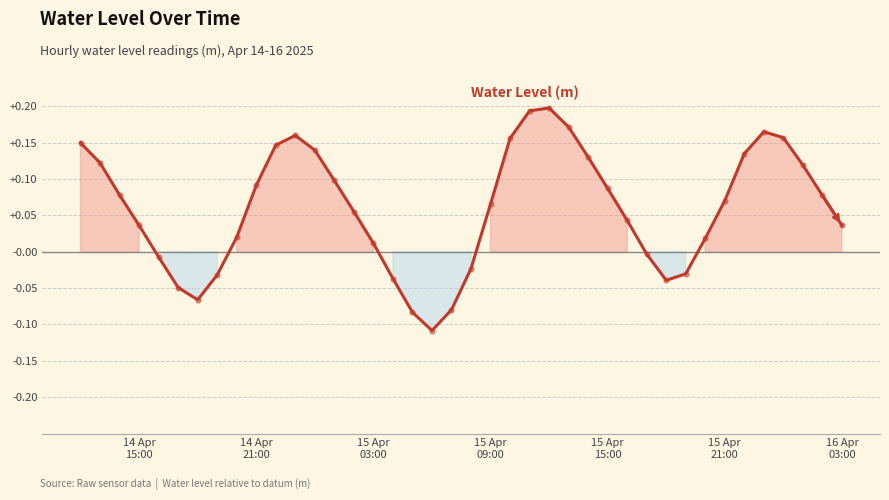

What is the difference between the maximum and minimum values?

0.3